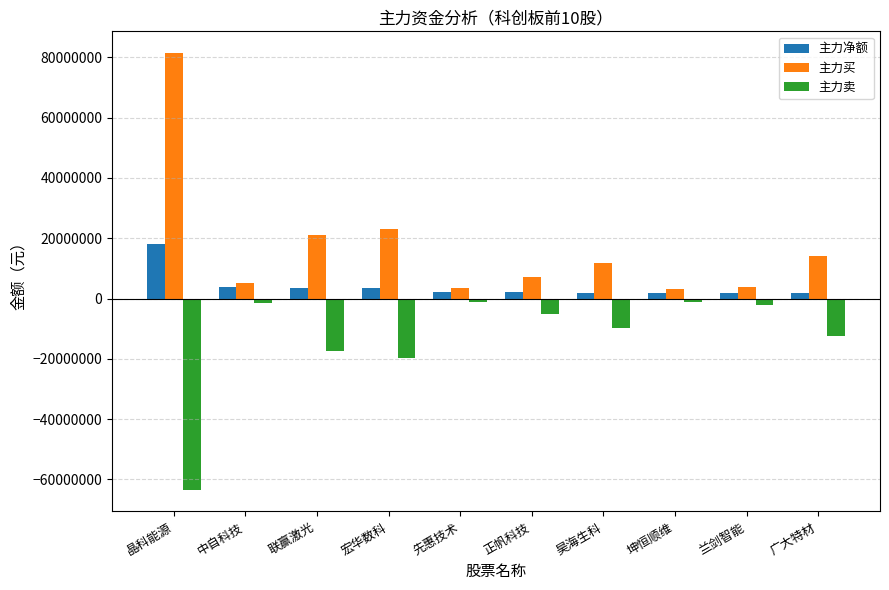

What is the difference between the maximum and minimum values in the 主力卖 series?

62250922